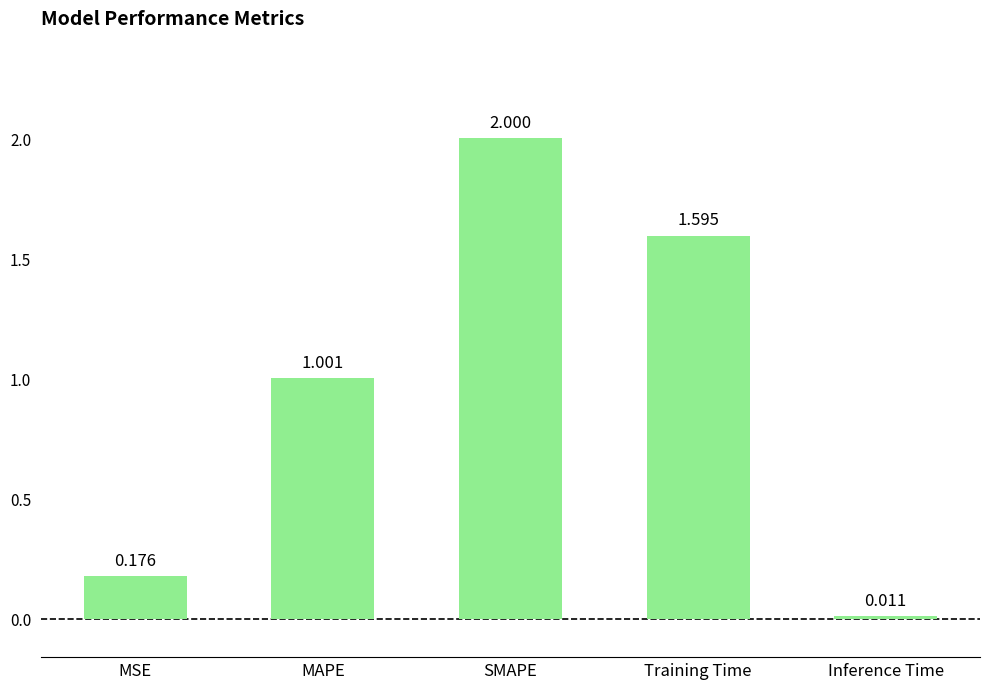

What position from the left is MAPE?

2